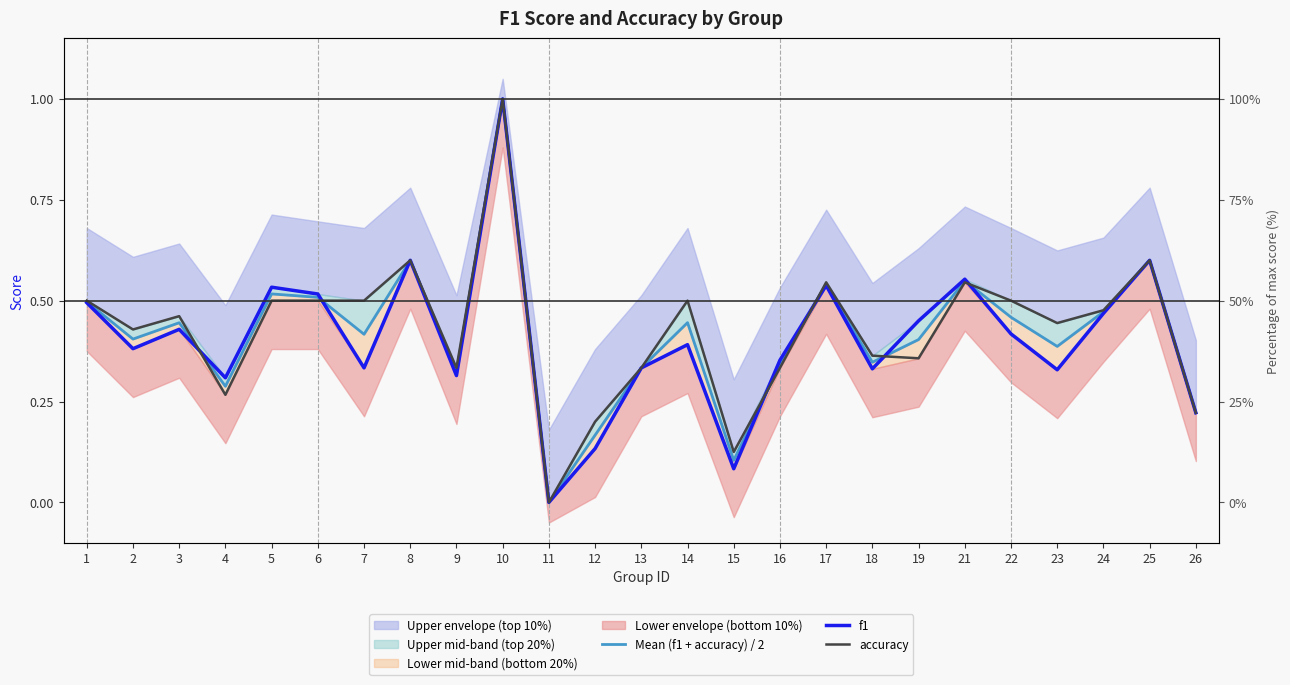

What is the difference between the Mean (f1 + accuracy) / 2 values at 8 and 22?

0.1